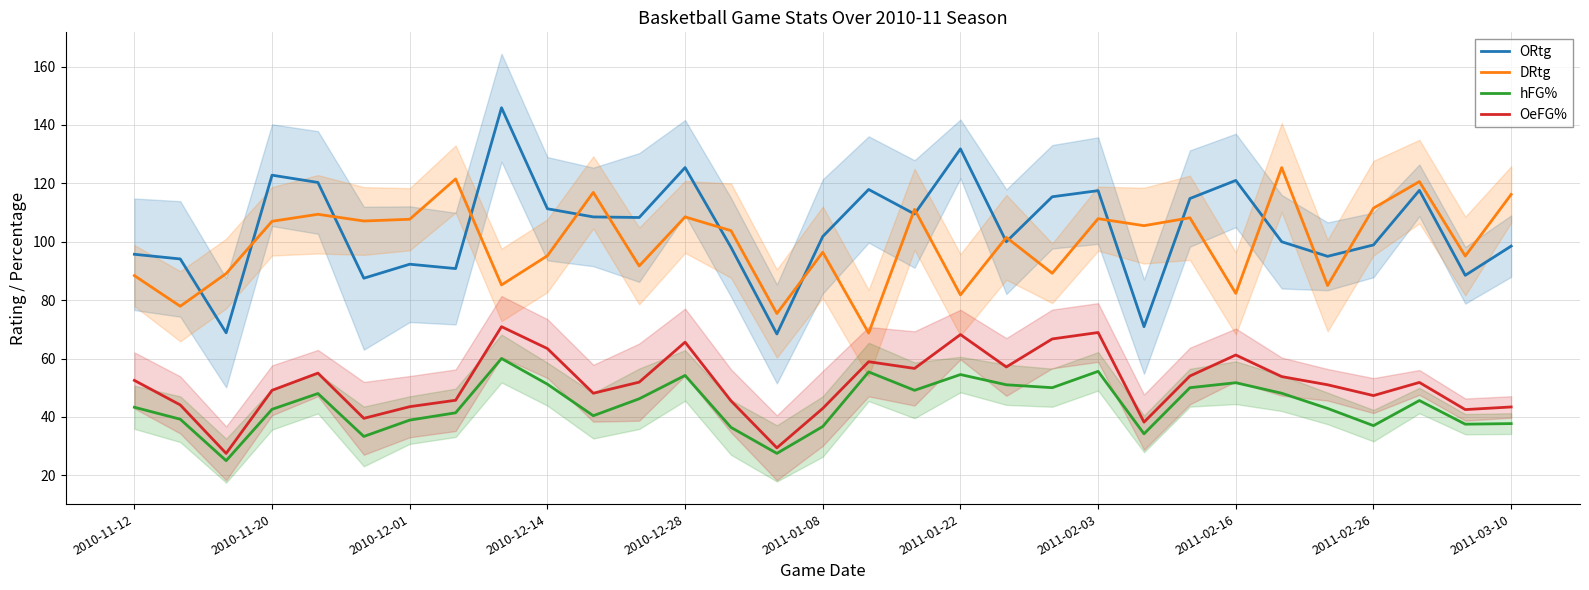

Is it true that OeFG% equals 49.1 at 2010-11-20?

True